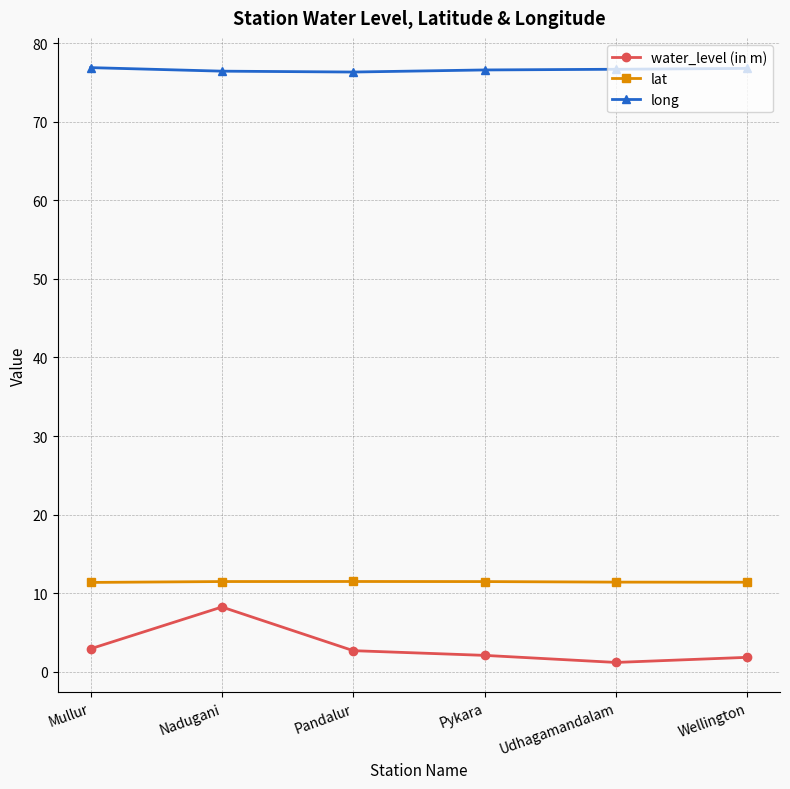

What is the maximum value for long?

76.9